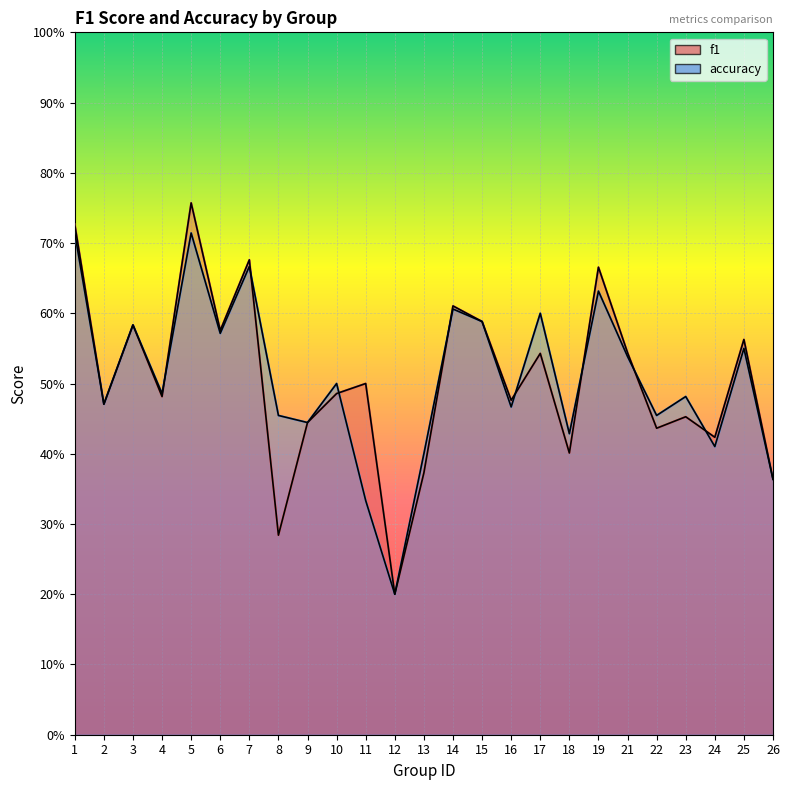

Is the value of f1 at 26 greater than the value of accuracy at 22?

No